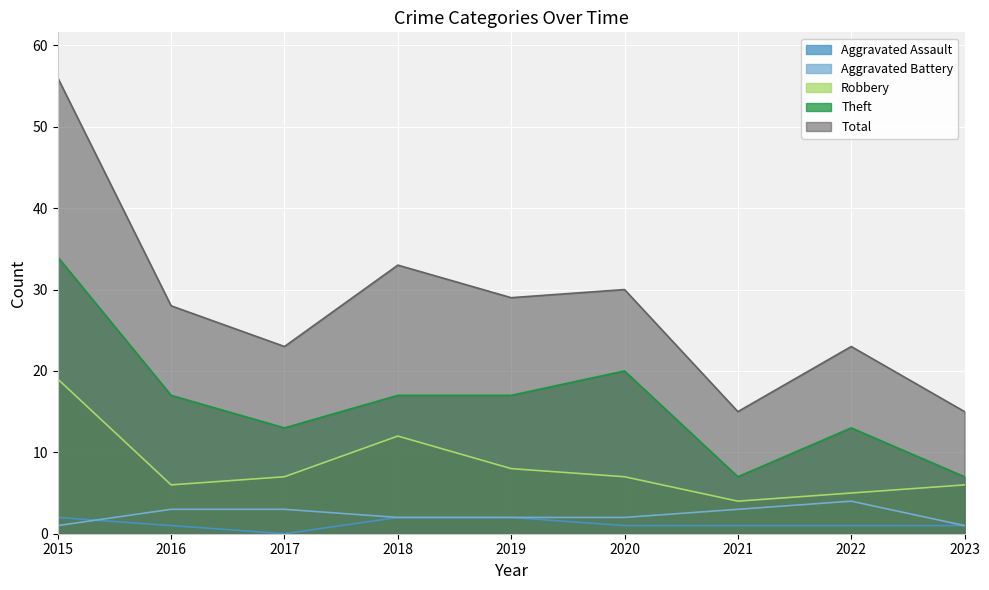

Which series has the largest range (max minus min)?

Total